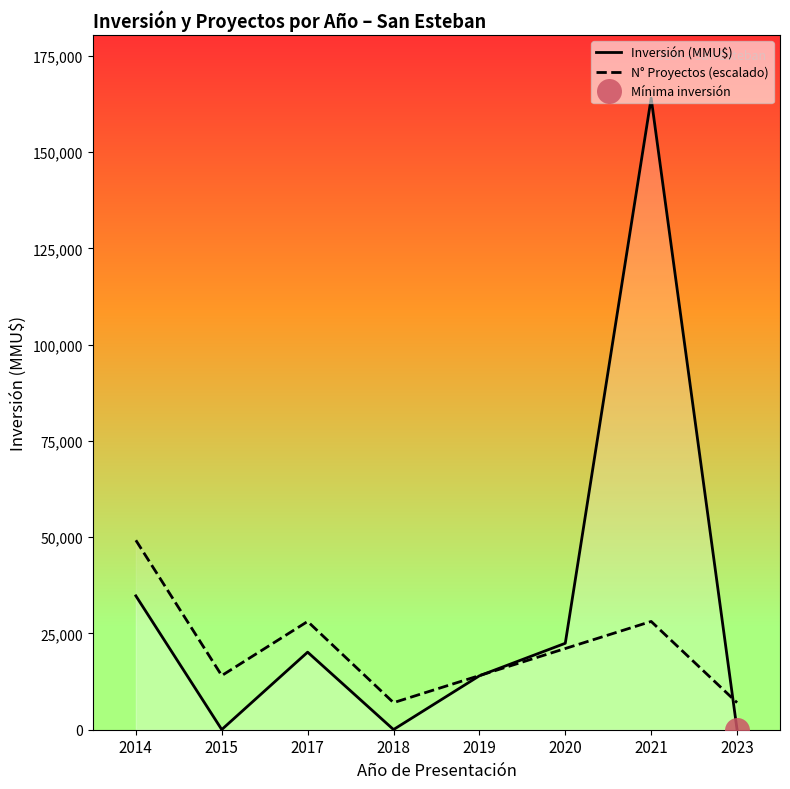

Where does the N° Proyectos (escalado) series first go above 21085?

2014